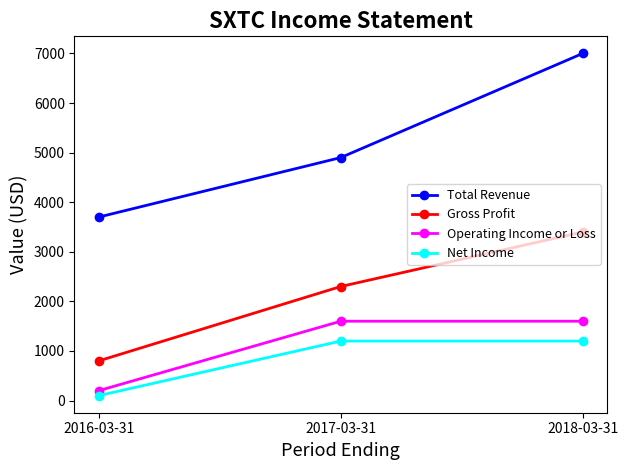

List the series in order of their peak value, lowest first.

Net Income, Operating Income or Loss, Gross Profit, Total Revenue